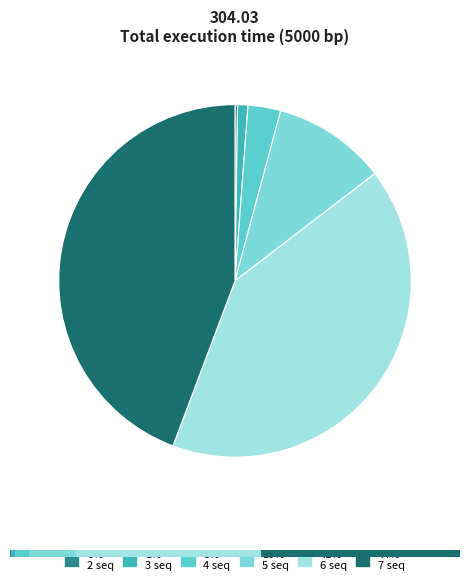

Count the number of slices in the pie.

6